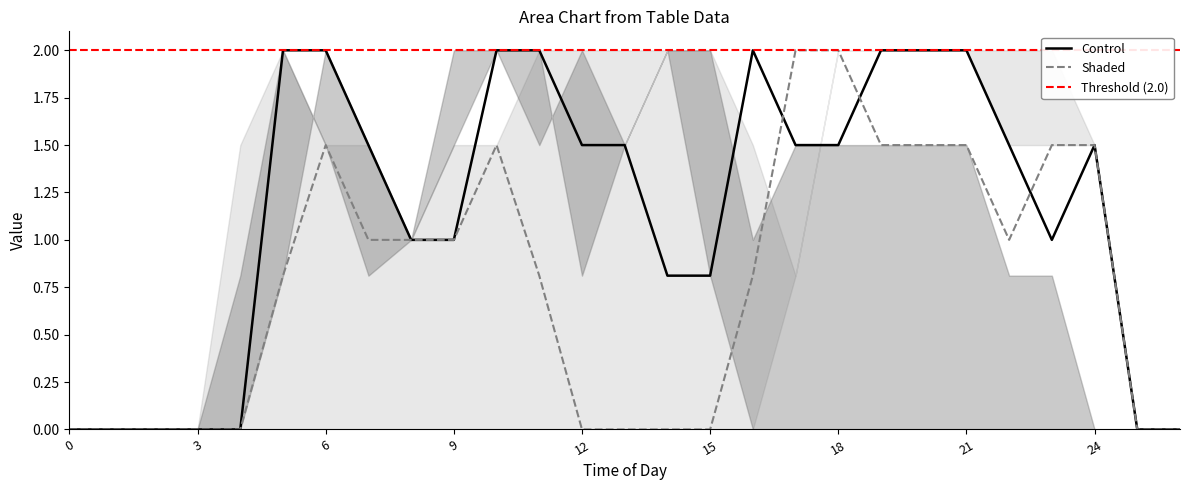

What is the highest value of the Control series?

2.0